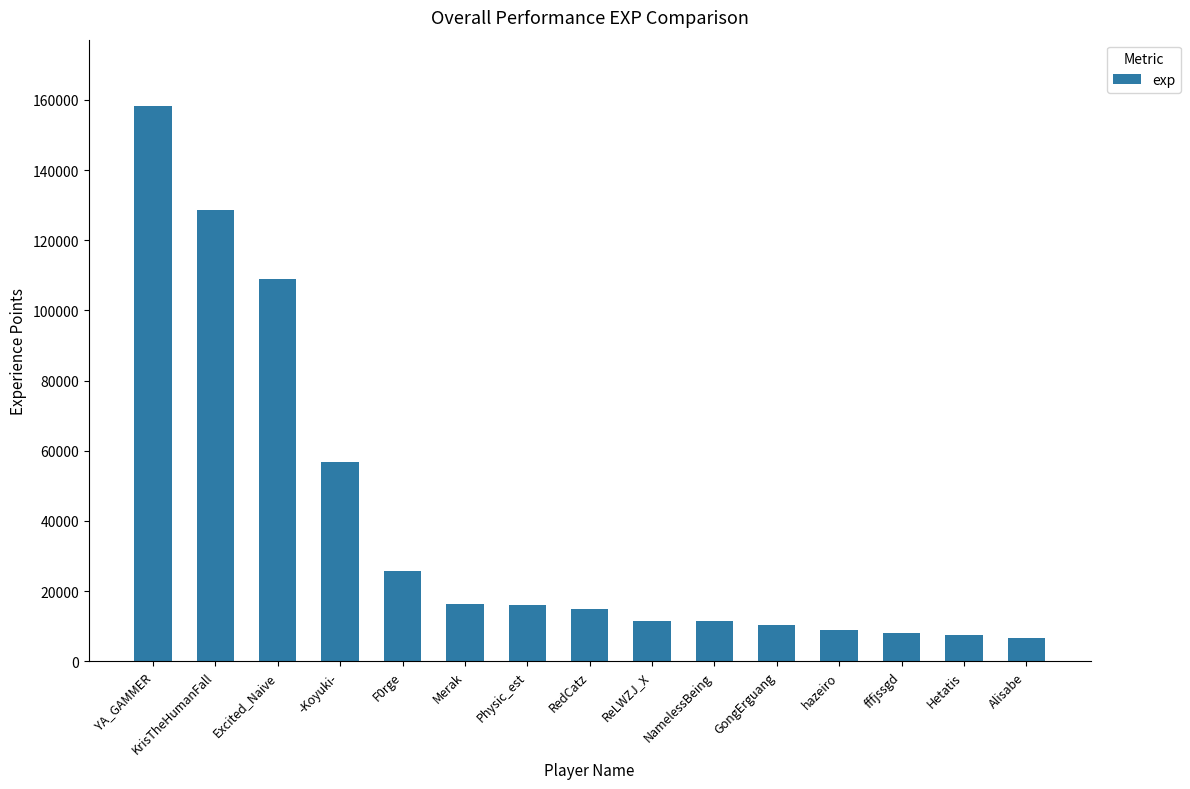

At which category does the chart reach its peak across all series?

YA_GAMMER